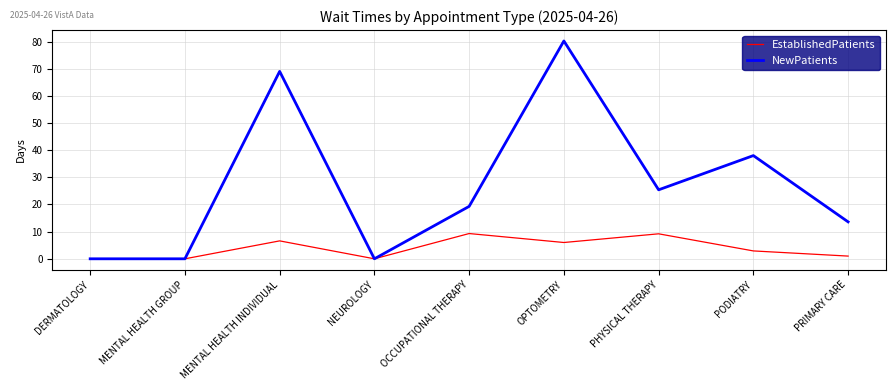

What is the difference between the maximum and minimum values in the NewPatients series?

80.2